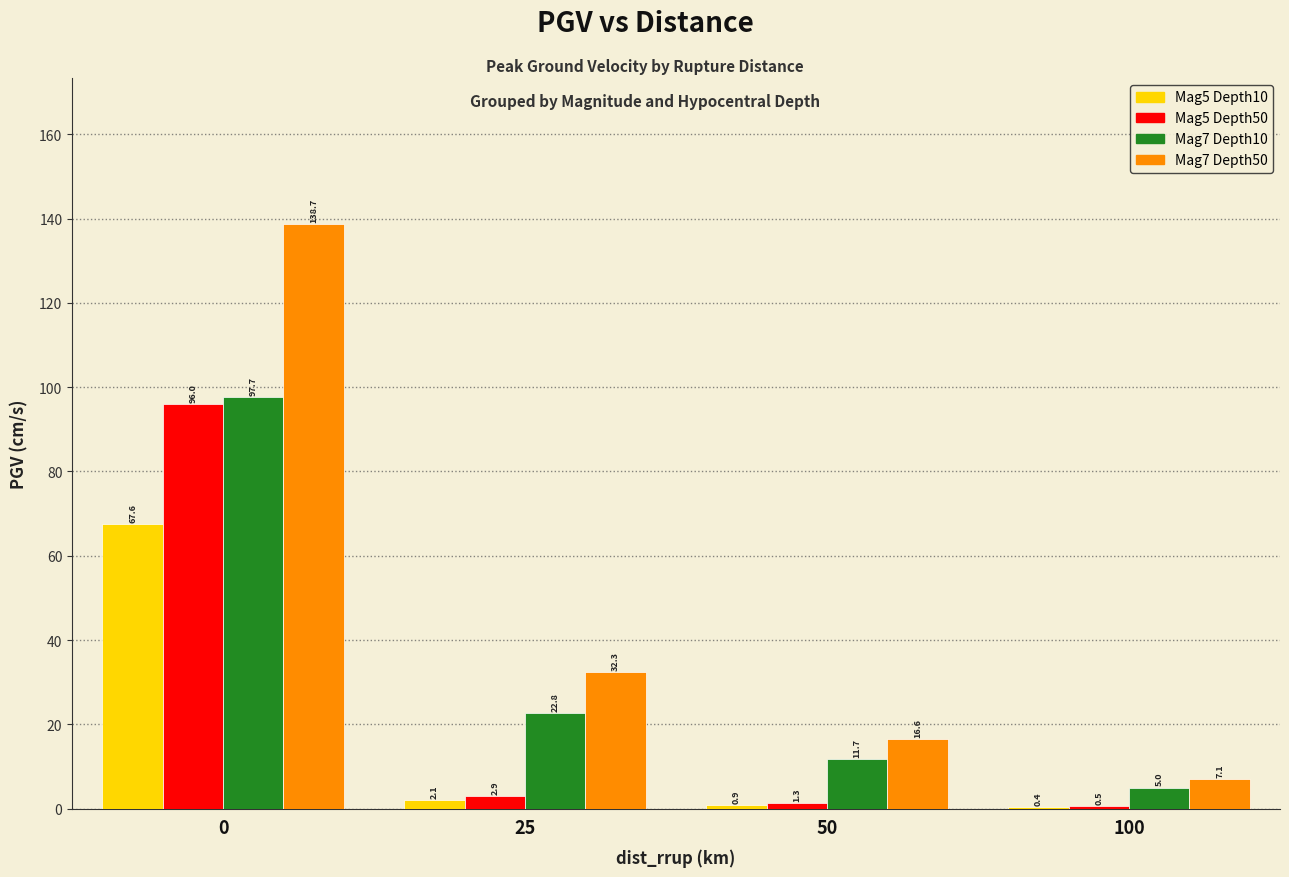

What is the total value across all series at 50?

30.5